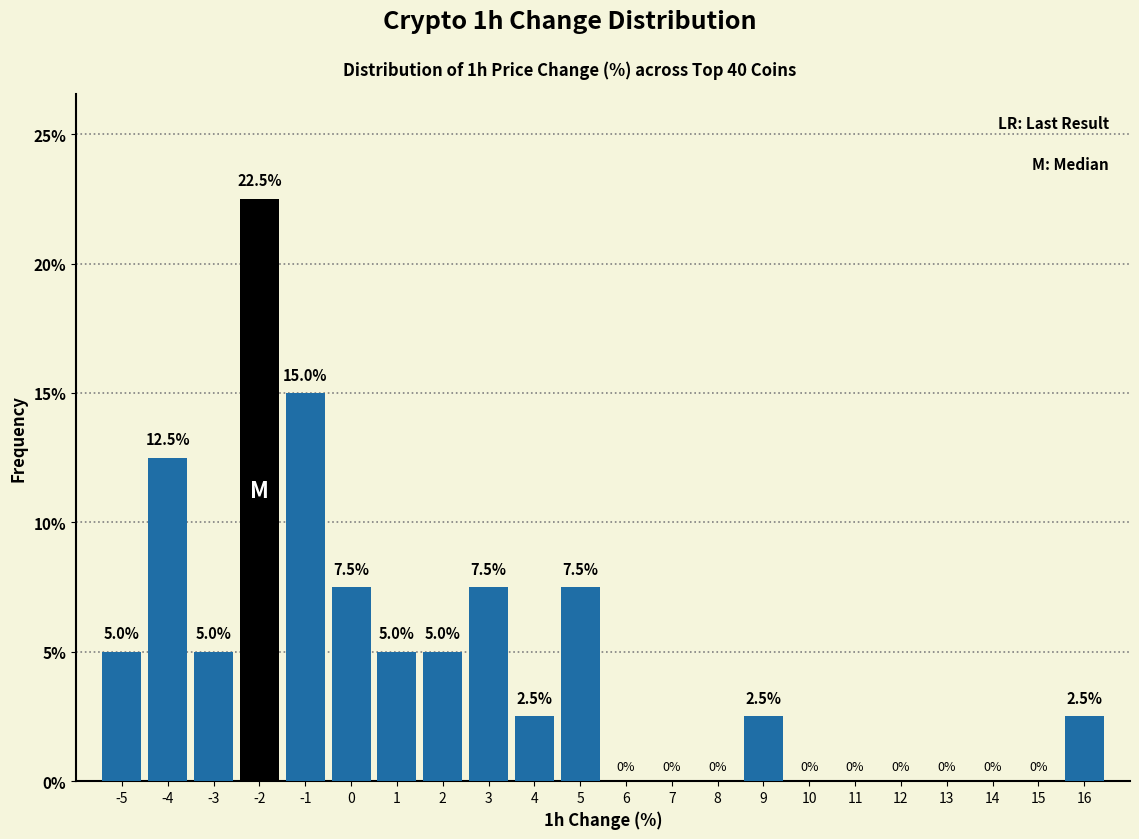

Reading right to left, what are all the values shown in this chart?

16=2.5	15=0.0	14=0.0	13=0.0	12=0.0	11=0.0	10=0.0	9=2.5	8=0.0	7=0.0	6=0.0	5=7.5	4=2.5	3=7.5	2=5.0	1=5.0	0=7.5	-1=15.0	-2=22.5	-3=5.0	-4=12.5	-5=5.0